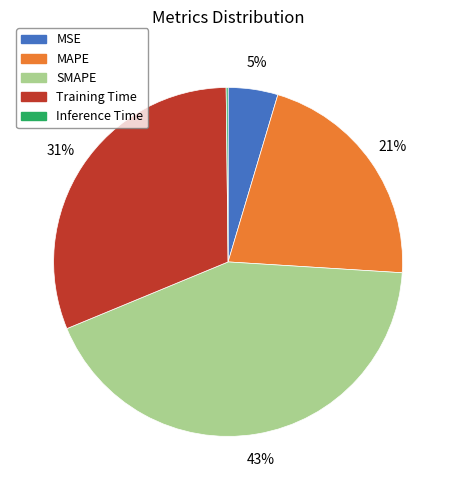

Between MAPE and SMAPE, which is larger?

SMAPE